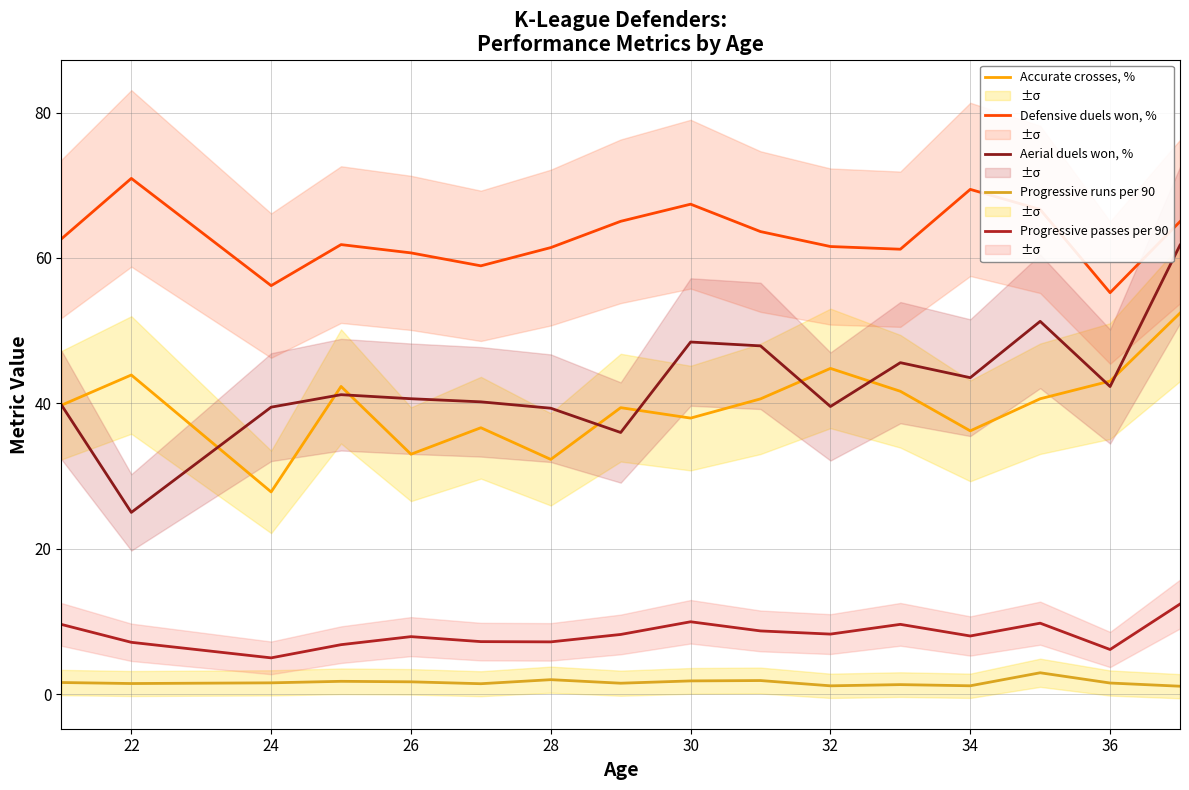

True or false: Progressive passes per 90 and Aerial duels won, % intersect in this chart.

False